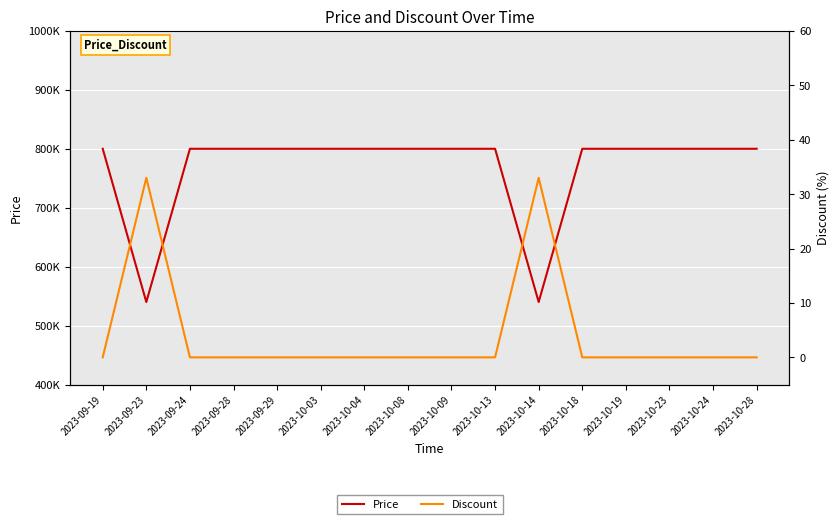

Which series has the widest spread of values?

Price